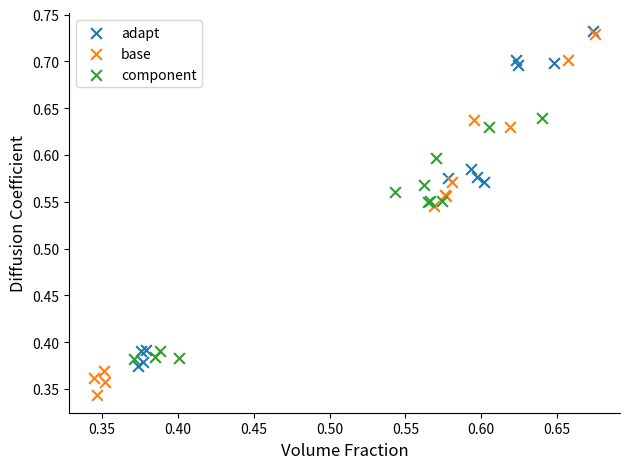

What are all the series names shown in the legend?

adapt, base, component